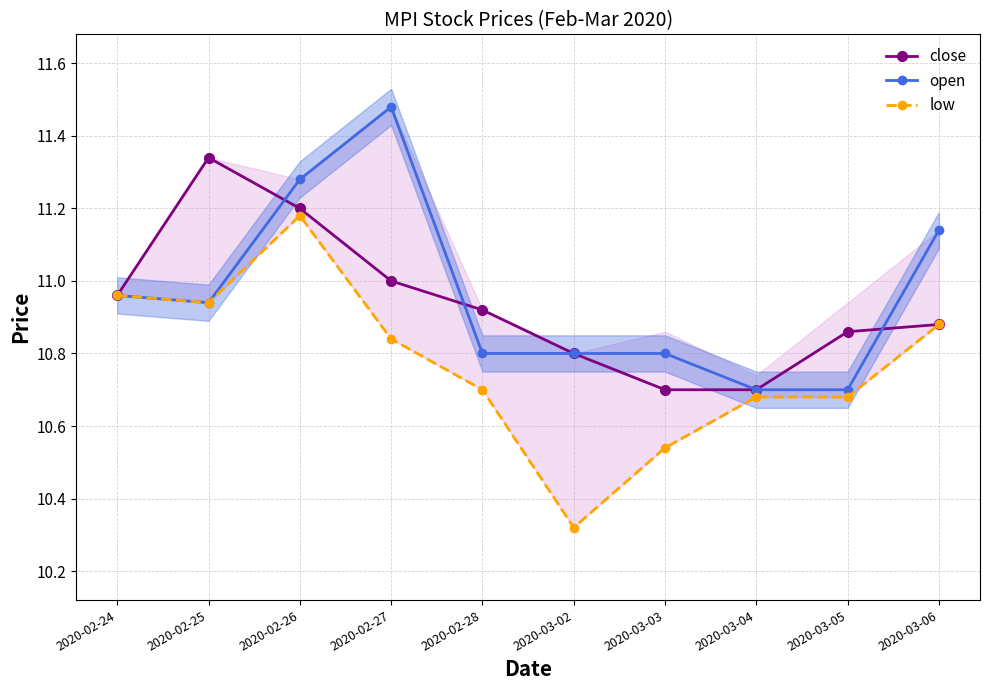

Is it true that close equals 10.7 at 2020-03-03?

True